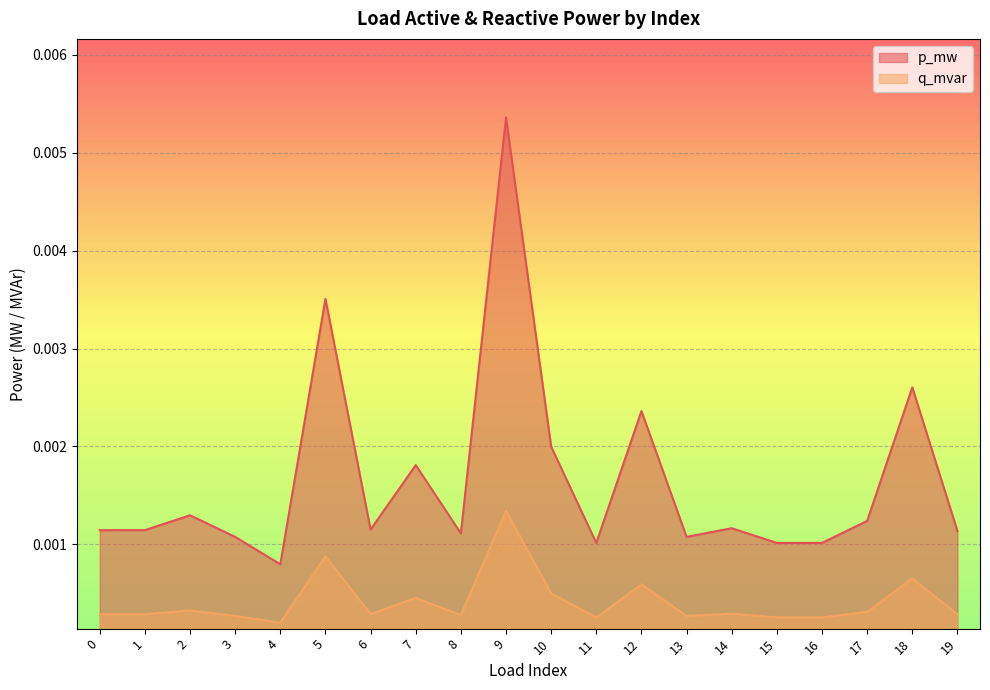

Rank the series by their average value, from highest to lowest.

p_mw, q_mvar